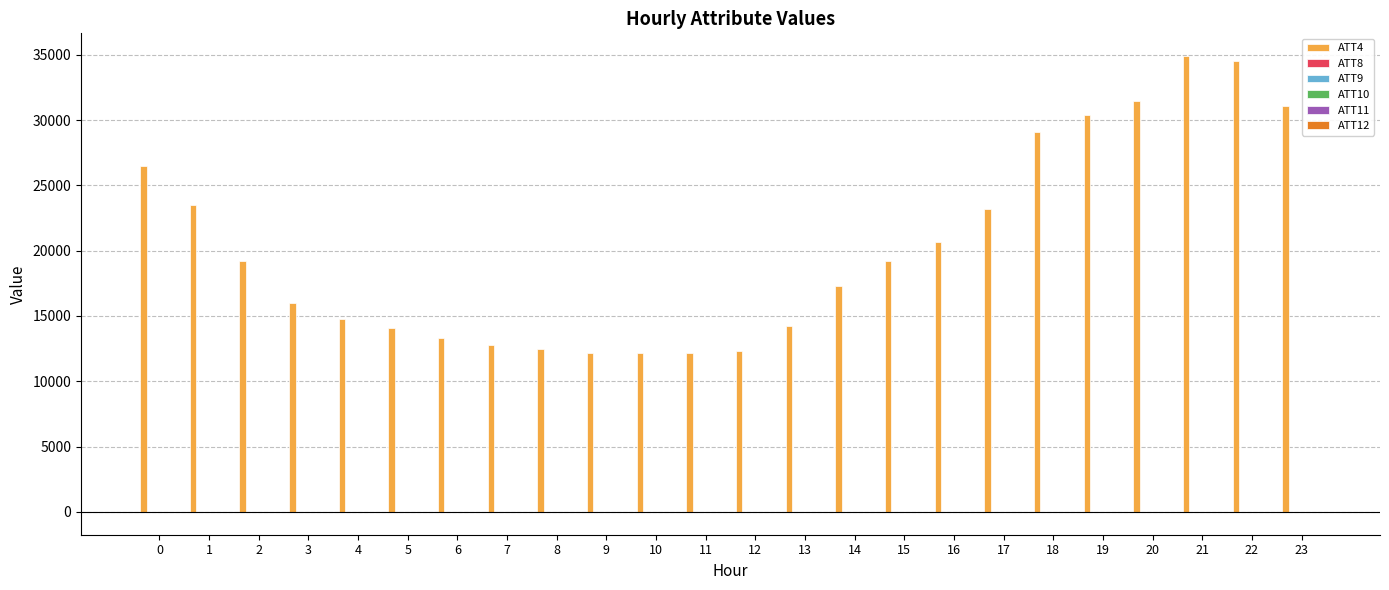

Which series has the widest spread of values?

ATT4